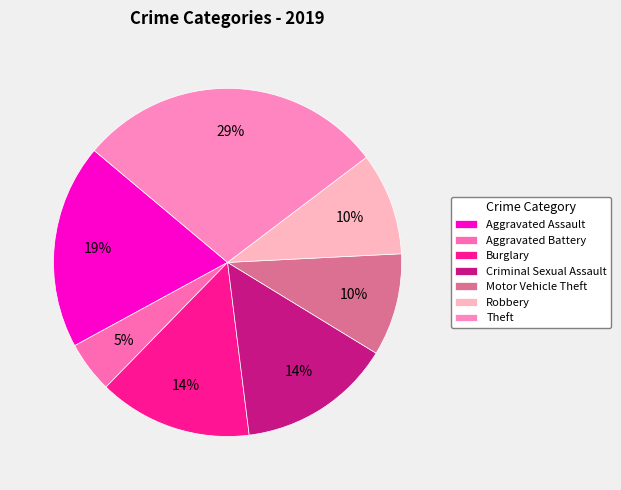

How many slices are in this pie chart?

7